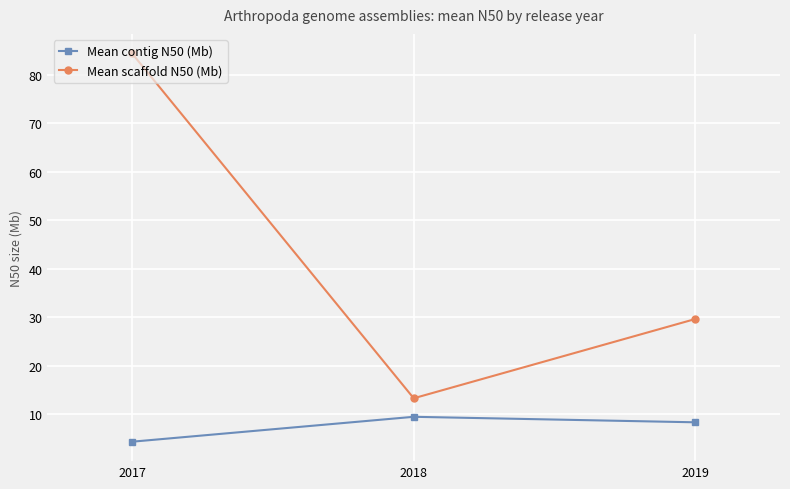

Which series has the largest total across all categories?

Mean scaffold N50 (Mb)